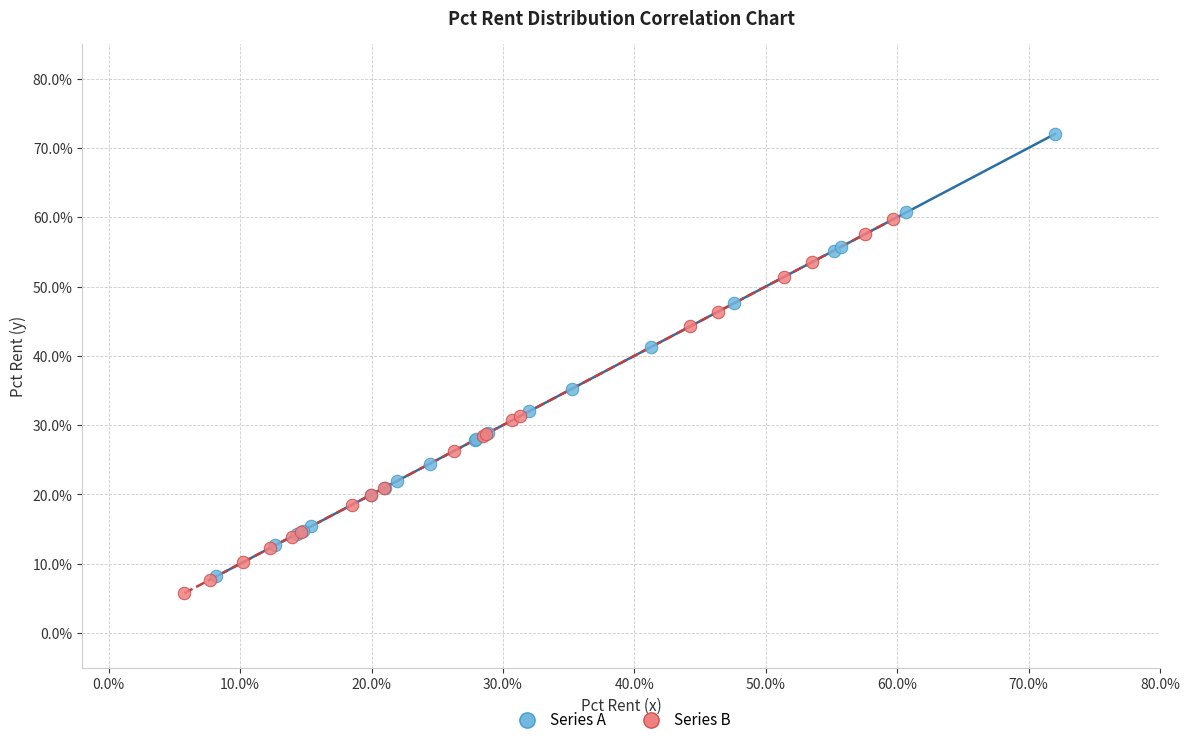

What are all the series names shown in the legend?

Series A, Series B